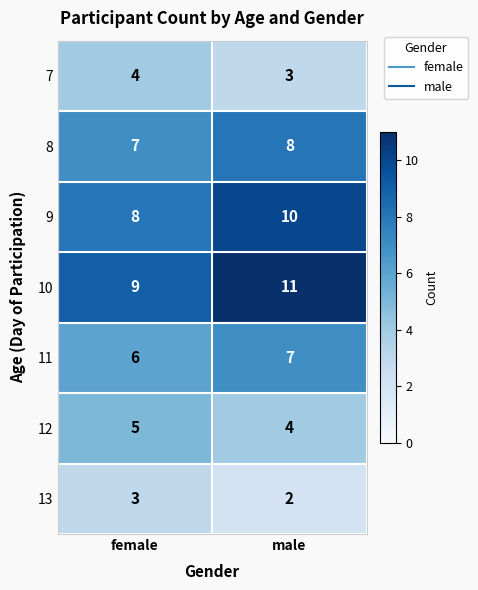

The value of 10 at female is 15. True or false?

False